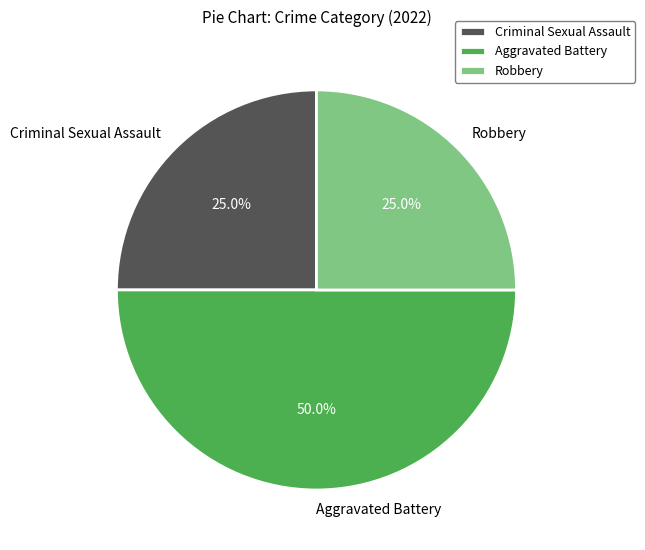

Which category has the biggest portion of the pie?

Aggravated Battery